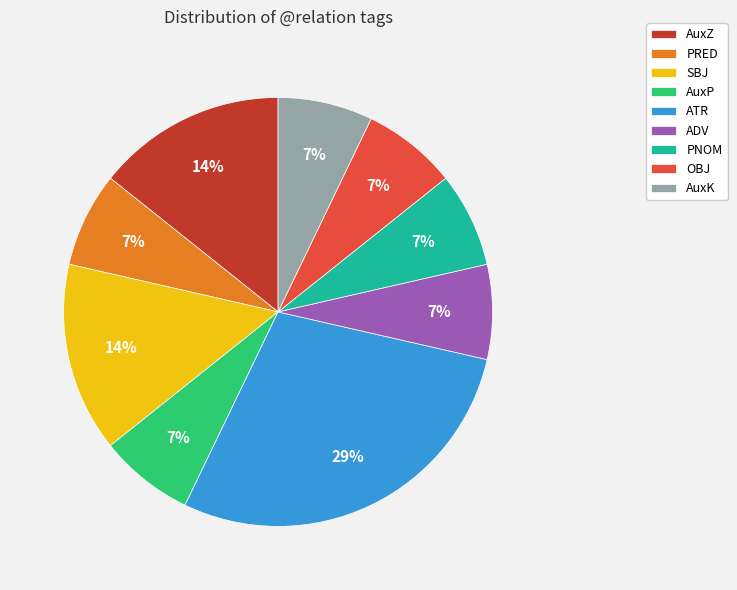

Is it true that PNOM is 12% of the pie?

False